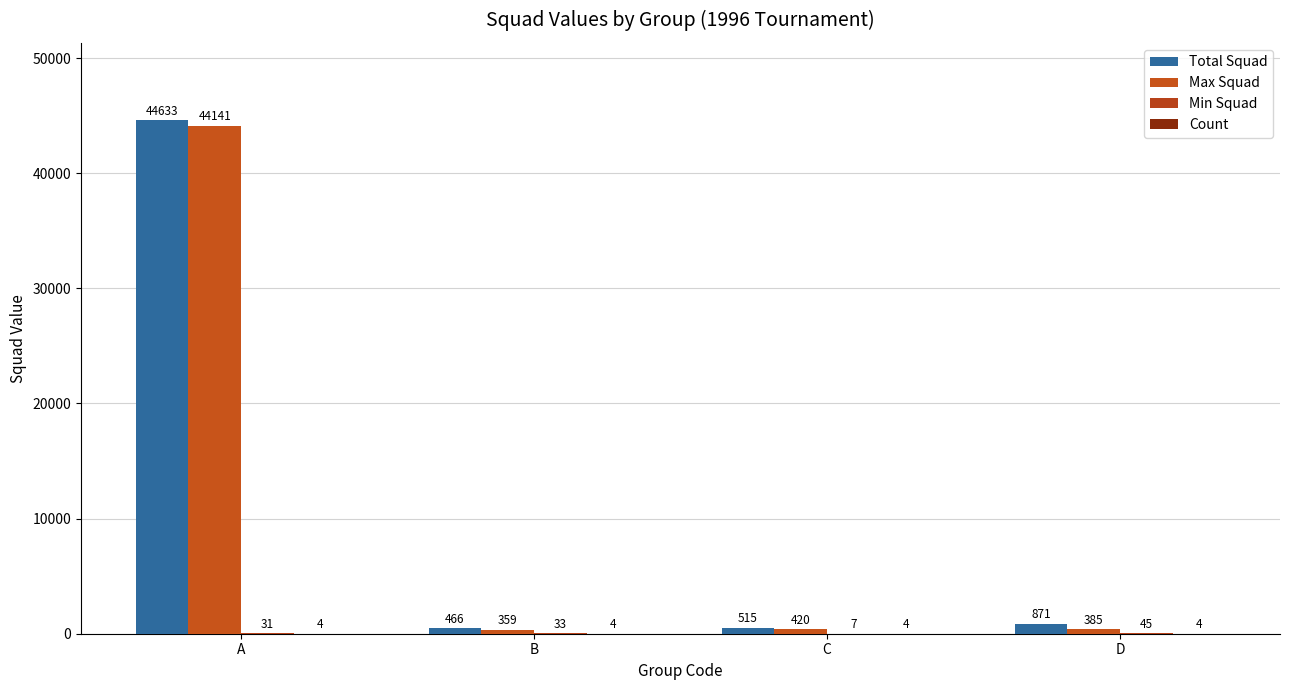

What is the minimum value for Total Squad?

466